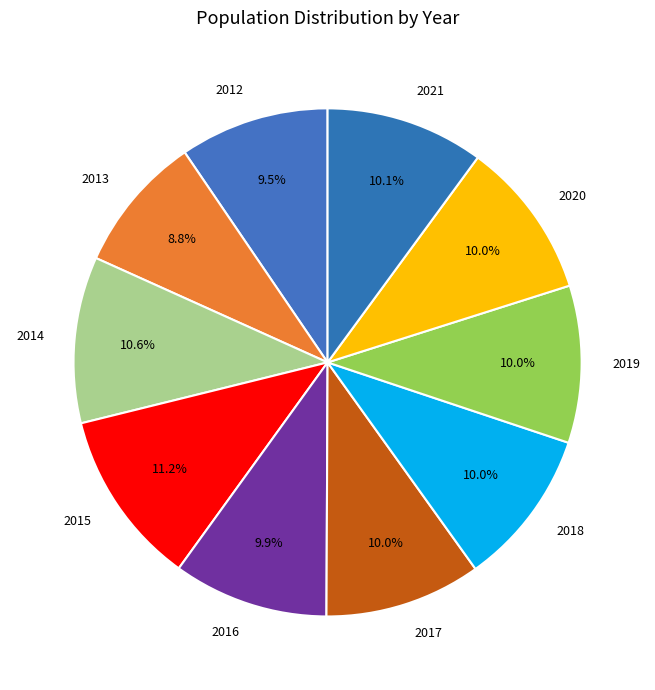

Is it true that 2020 is 3% of the pie?

False